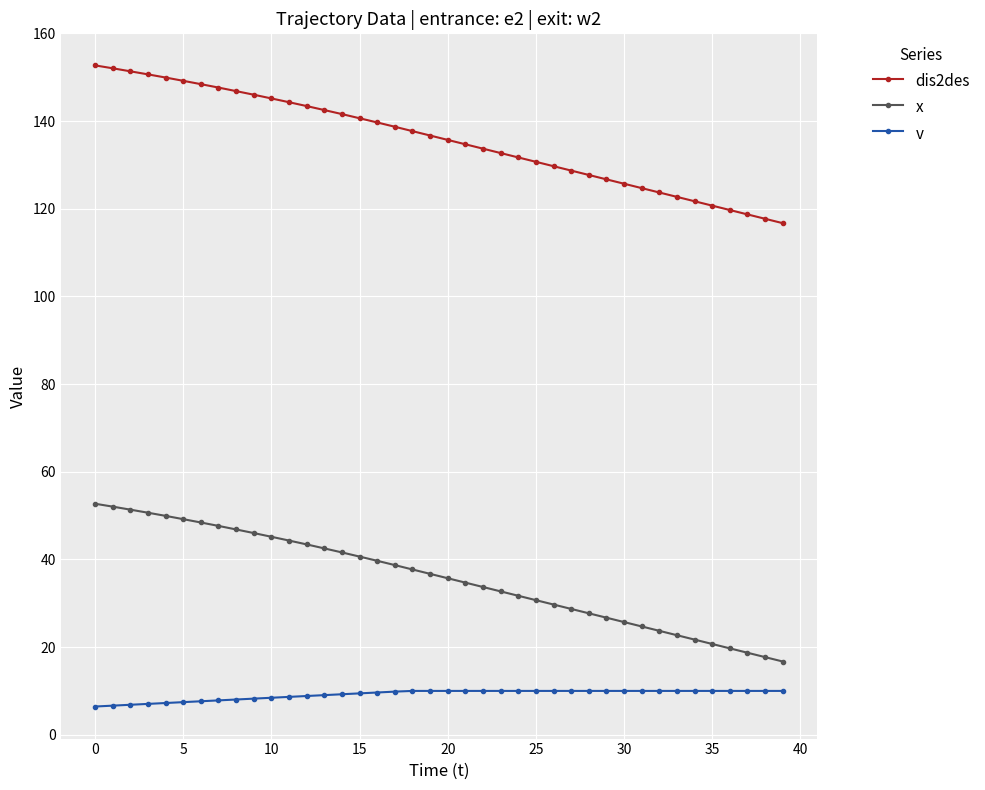

Does the chart have visible grid lines?

Yes